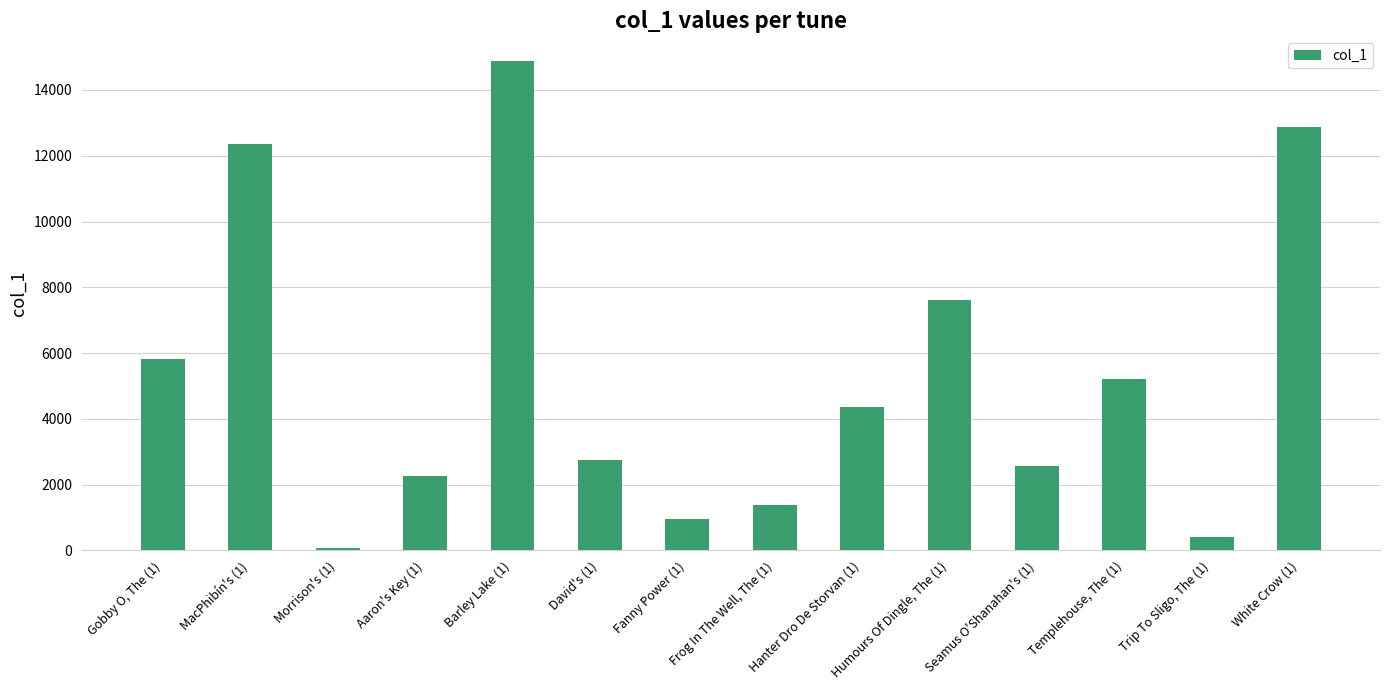

What is the sum of all values?

73529